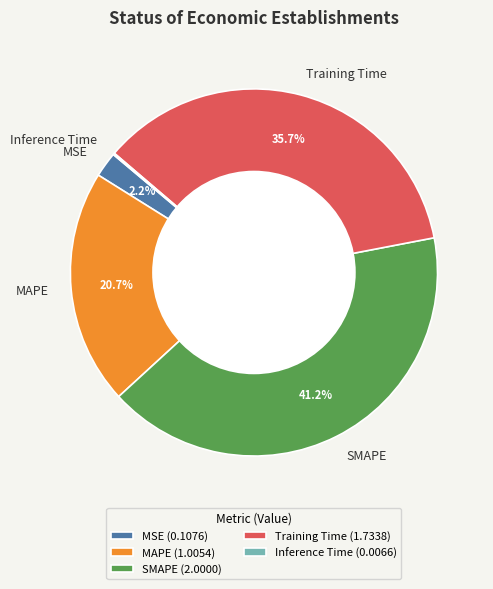

To the nearest percent, what portion does SMAPE represent?

41%